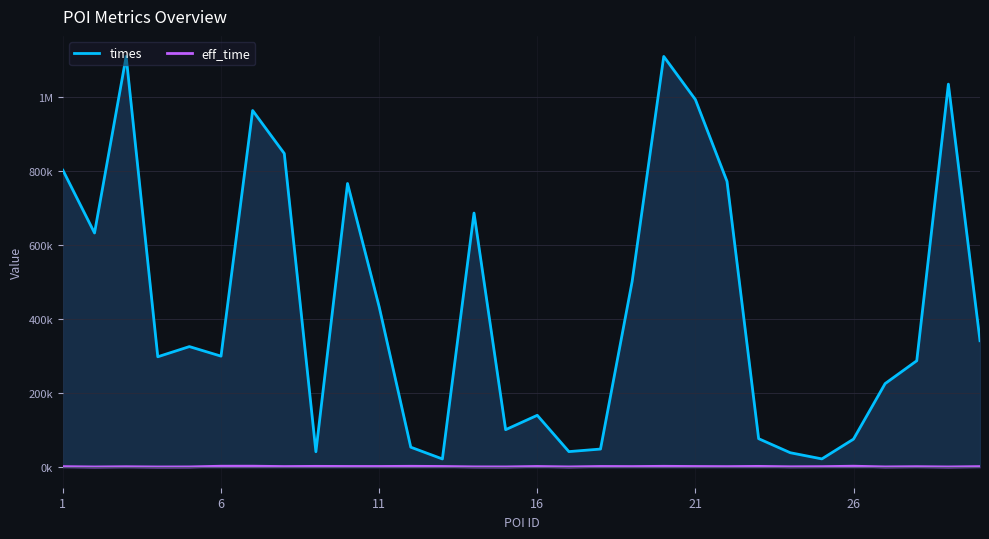

Reading left to right, transcribe all the data shown in this chart.

eff_time: 1516	655	1247	617	765	2608	2691	1713	2248	1985	1931	2395	1940	899	749	1930	775	1942	1718	2370	1872	1582	2203	1120	1466	2655	813	1444	678	1584
times: 803075	633378	1110832	298603	326127	300287	964578	848332	41752	767187	434019	54070	22280	687252	101447	140295	42124	49024	502141	1110805	994176	772981	77081	39103	22412	75888	226038	287837	1035873	342024